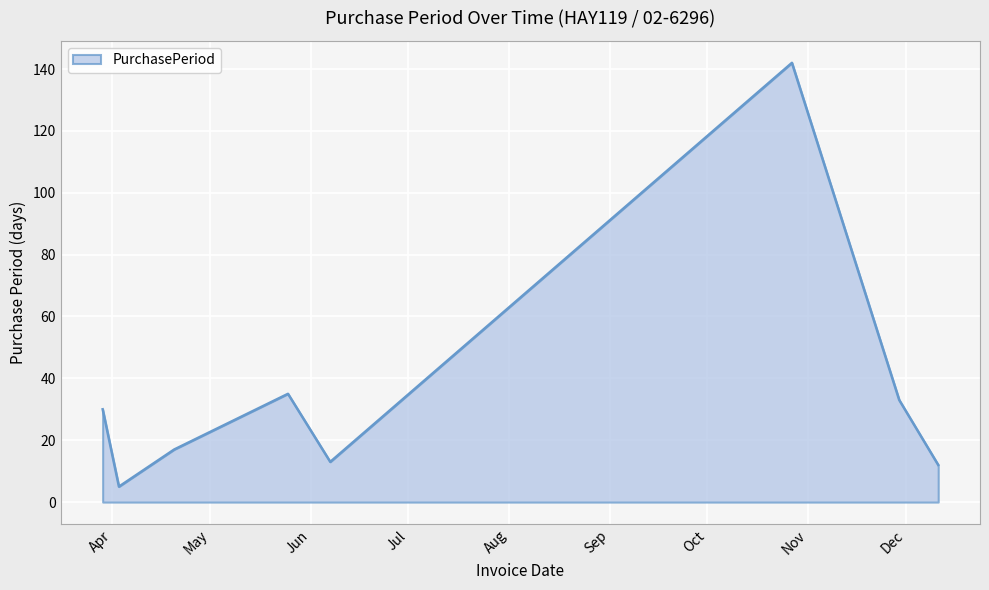

How many interior local valleys (lower than both neighbors) does the data have?

2